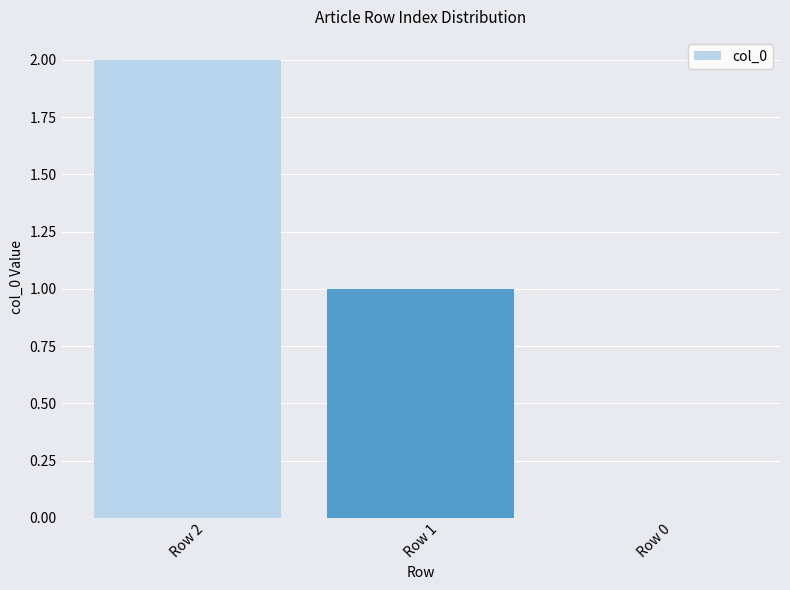

Where does the data first go above 1?

Row 2